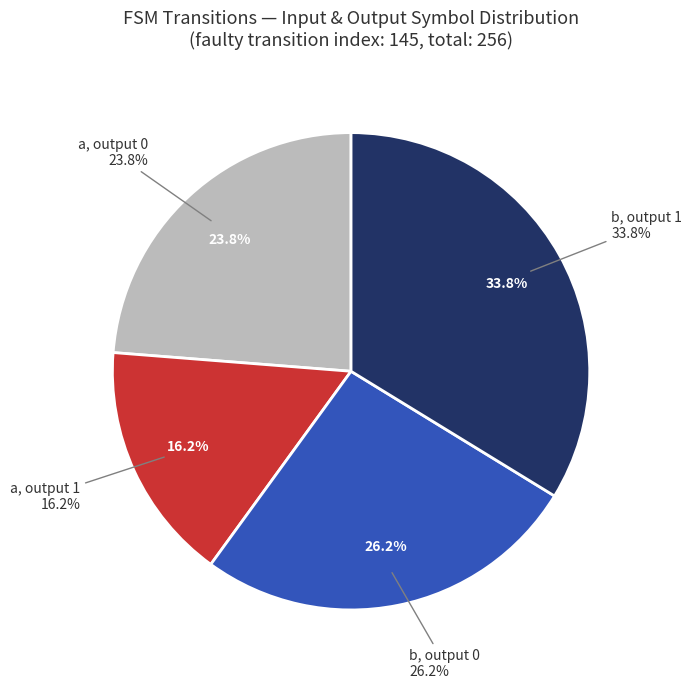

Rank the categories by value from lowest to highest.

a, output=1, a, output=0, b, output=0, b, output=1